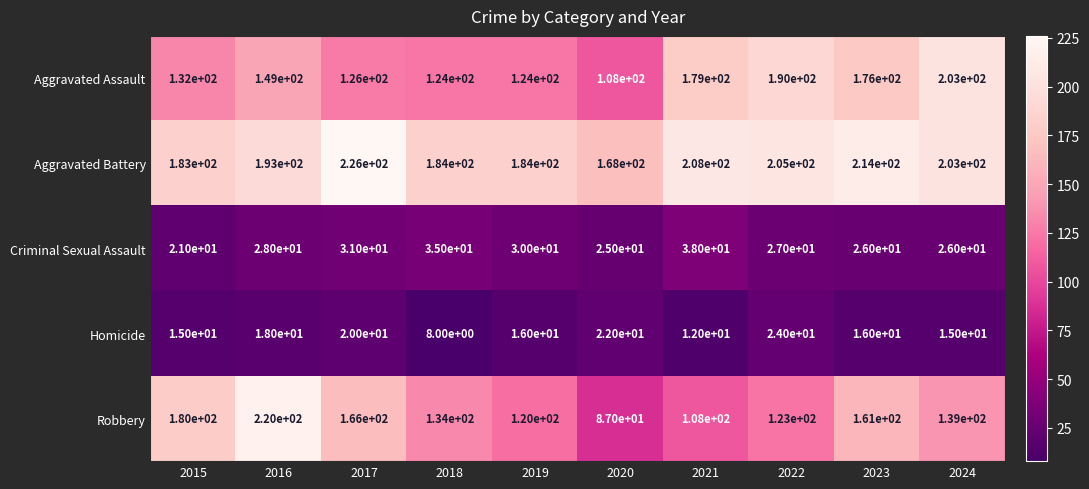

How many data points does each series have?

10